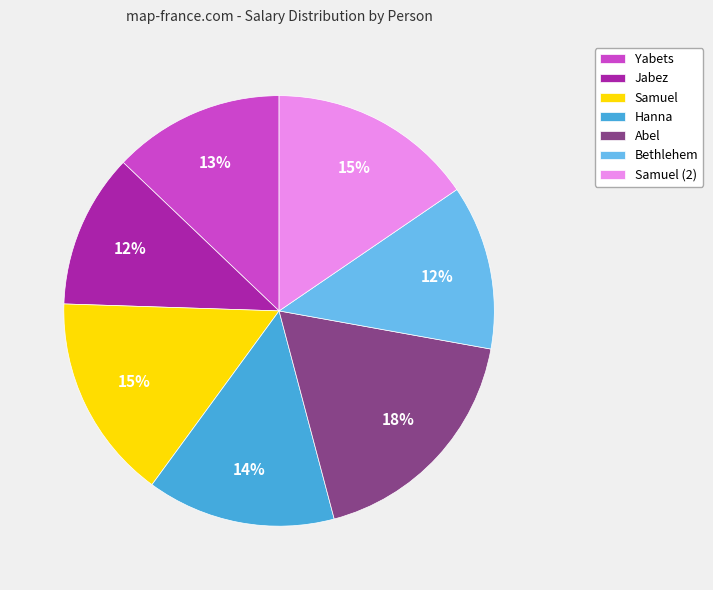

To the nearest percent, what portion does Abel represent?

18%